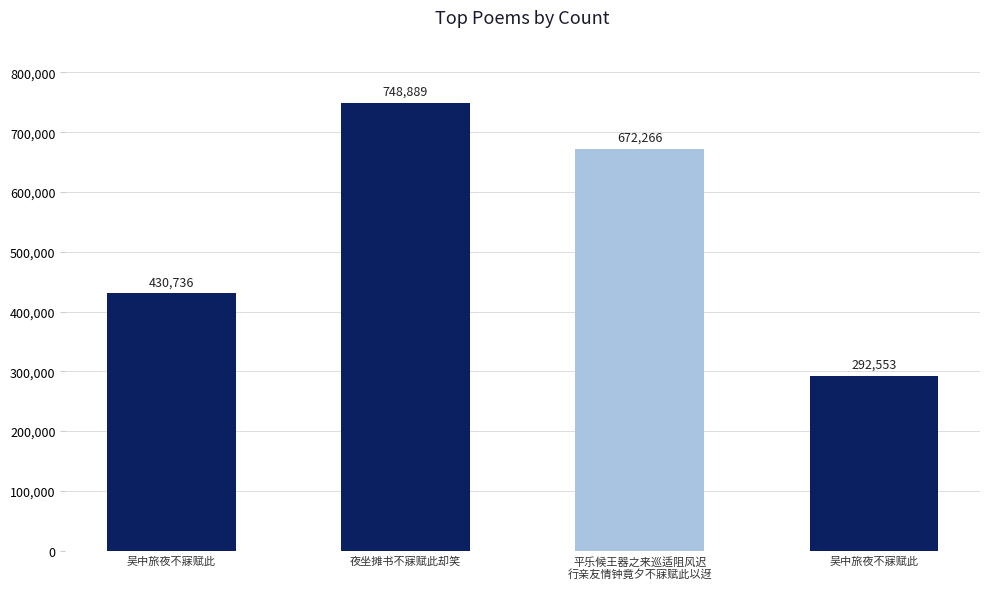

Rank the categories by value from highest to lowest.

夜坐摊书不寐赋此却笑, 平乐候王器之来巡适阻风迟
行亲友情钟竟夕不寐赋此以迓, 吴中旅夜不寐赋此, 吴中旅夜不寐赋此